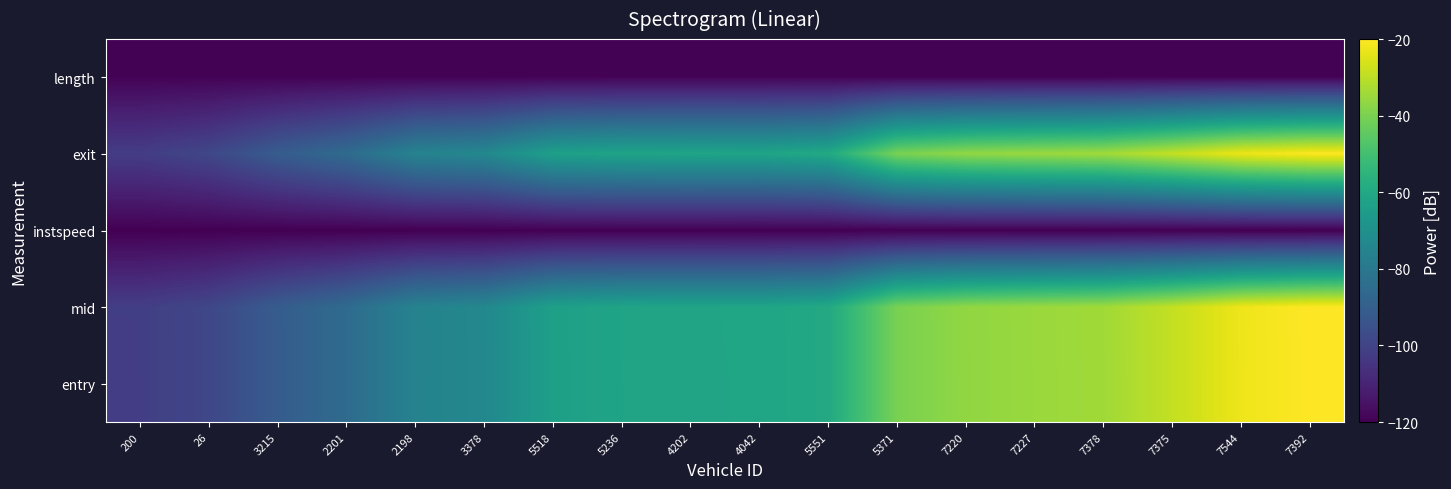

Reading right to left, extract all data points from this chart.

entry: 7392=-20.0	7544=-22.5	7375=-29.0	7378=-34.1	7227=-35.2	7220=-36.5	5371=-40.2	5551=-59.5	4042=-61.3	4202=-61.5	5236=-61.8	5518=-63.3	3378=-73.4	2198=-75.5	2201=-85.2	3215=-90.9	26=-98.6	200=-101.7
mid: 7392=-20.0	7544=-22.4	7375=-29.0	7378=-34.1	7227=-35.2	7220=-36.4	5371=-40.2	5551=-59.5	4042=-61.3	4202=-61.5	5236=-61.8	5518=-63.3	3378=-73.3	2198=-75.5	2201=-85.1	3215=-90.9	26=-98.6	200=-101.6
instspeed: 7392=-120.0	7544=-120.0	7375=-119.9	7378=-119.9	7227=-119.9	7220=-119.9	5371=-119.9	5551=-119.9	4042=-120.0	4202=-119.9	5236=-119.9	5518=-119.9	3378=-119.9	2198=-119.9	2201=-119.9	3215=-119.9	26=-119.9	200=-120.0
exit: 7392=-20.4	7544=-22.8	7375=-28.9	7378=-34.1	7227=-35.1	7220=-36.4	5371=-40.1	5551=-59.4	4042=-61.5	4202=-61.4	5236=-61.7	5518=-63.3	3378=-73.3	2198=-75.4	2201=-85.1	3215=-90.8	26=-98.6	200=-102.0
length: 7392=-119.3	7544=-119.3	7375=-119.3	7378=-119.3	7227=-119.3	7220=-119.3	5371=-119.3	5551=-119.3	4042=-119.3	4202=-119.3	5236=-119.3	5518=-119.3	3378=-119.3	2198=-119.3	2201=-119.3	3215=-119.3	26=-119.3	200=-119.3